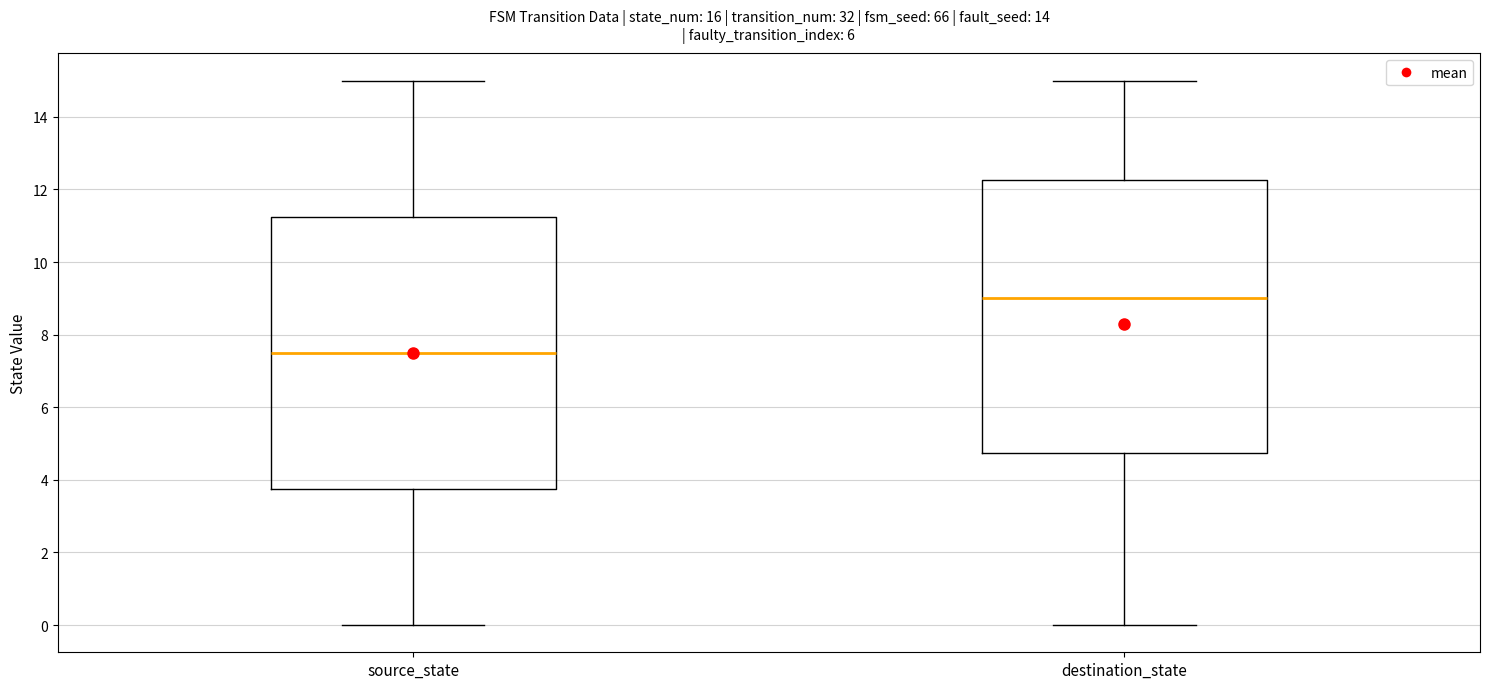

Reading left to right, read every box against the y-axis: the position of its median line, the range the box covers, and the ends of its whiskers. The values are not printed on the chart, so give them approximately, as read against the axis.

source_state: median 7.6, box 3.8 to 11.2, whiskers 0.0 to 15.0
destination_state: median 9.0, box 4.8 to 12.2, whiskers 0.0 to 15.0